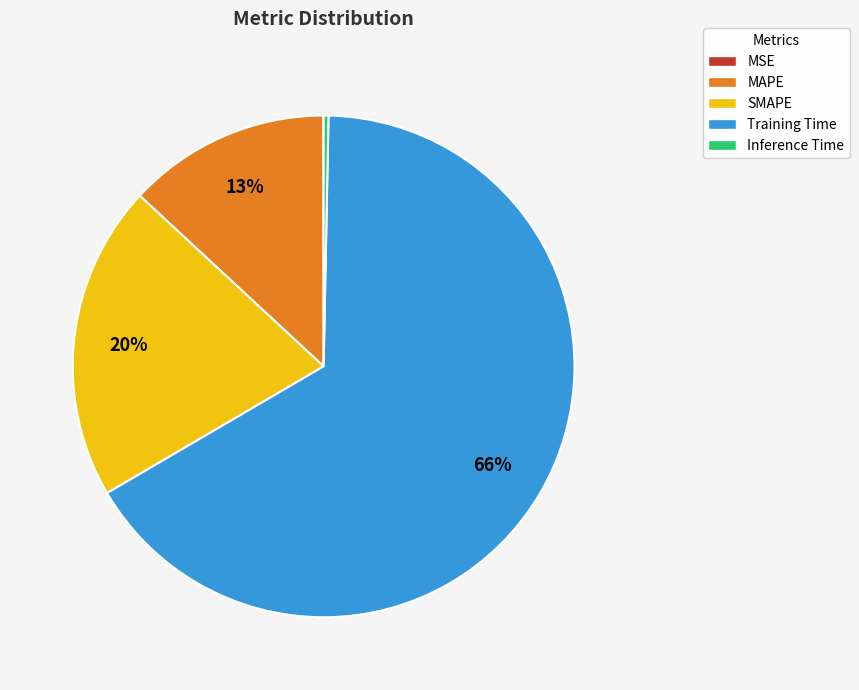

The Training Time slice represents 72% of the pie. True or false?

False